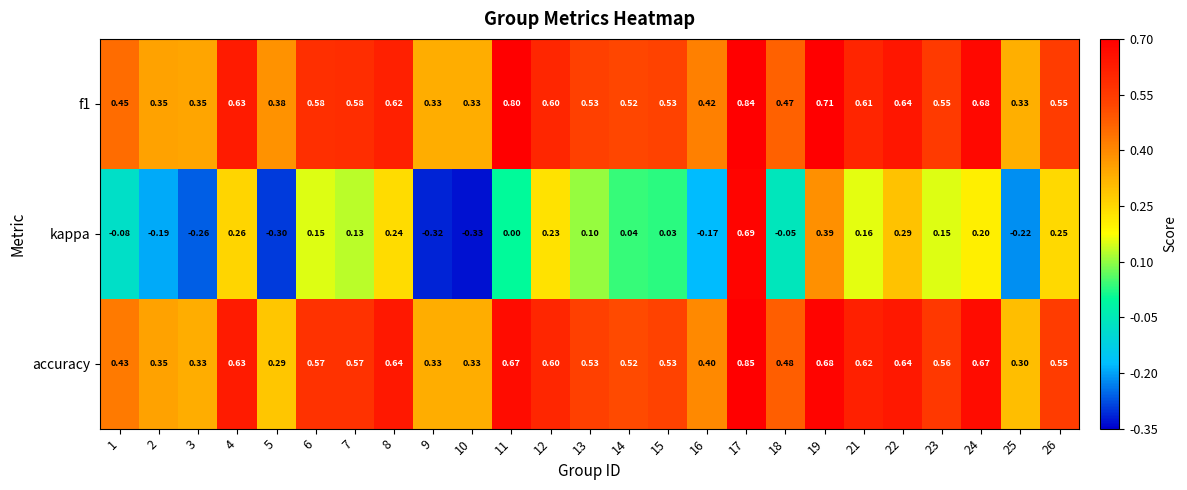

Which series changed the most between 12 and 13?

kappa